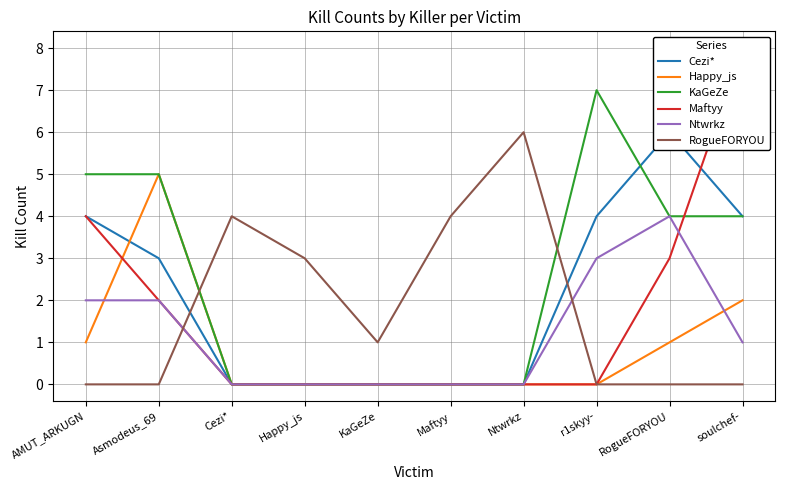

What are all the series names shown in the legend?

Cezi*, Happy_js, KaGeZe, Maftyy, Ntwrkz, RogueFORYOU